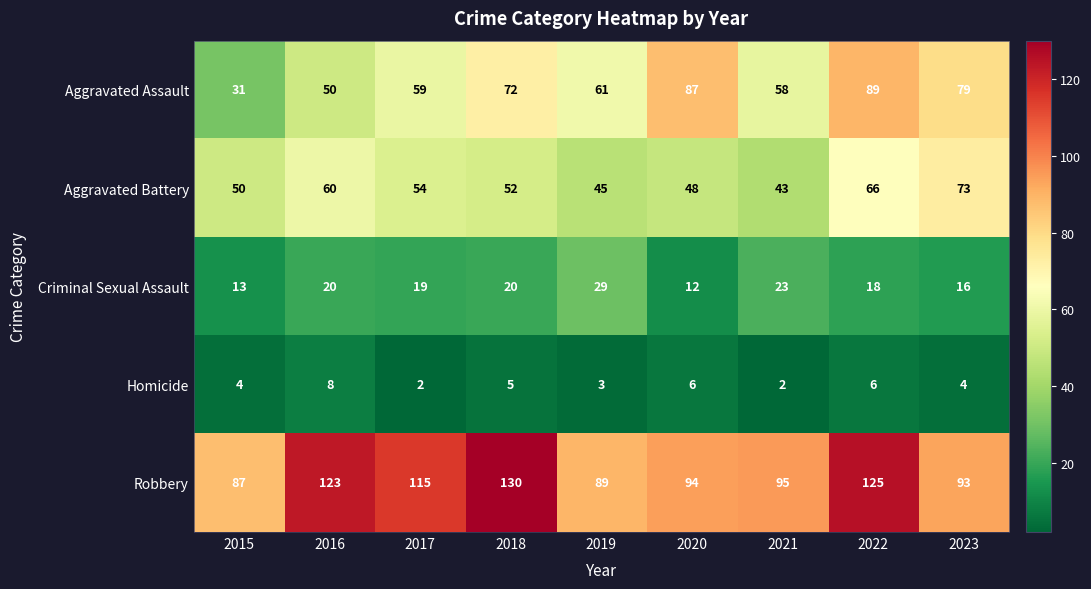

Which label corresponds to the largest value in the chart?

2018